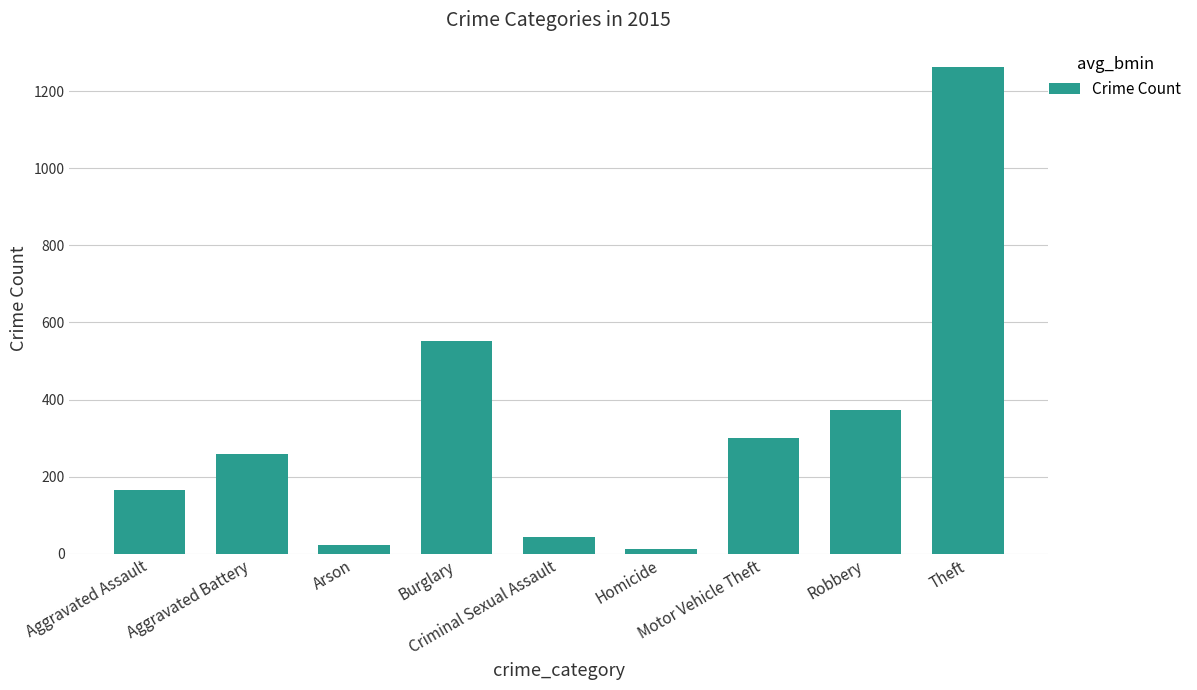

What is the label of the 2nd bar from the right?

Robbery